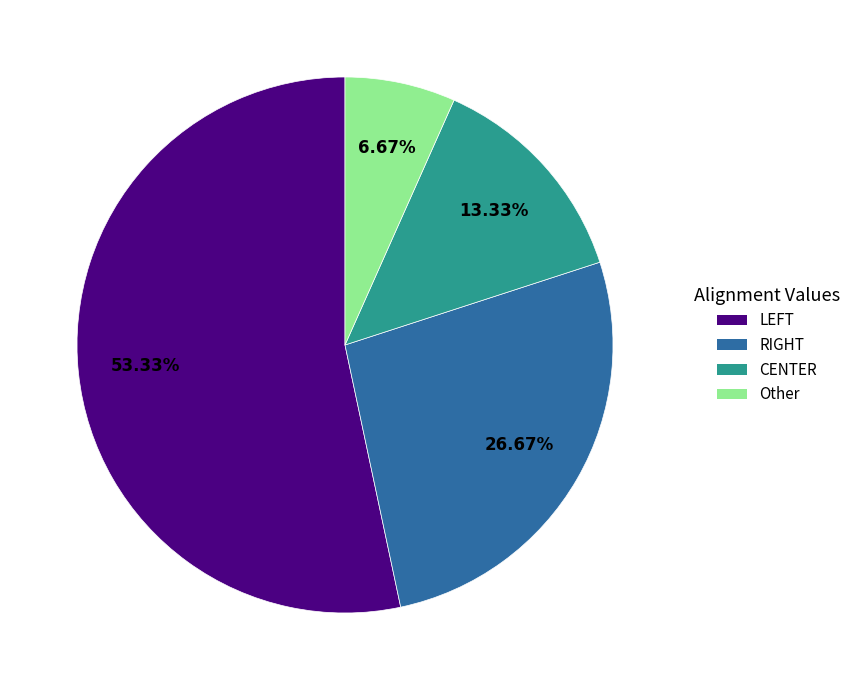

Which category has the smallest portion of the pie?

Other